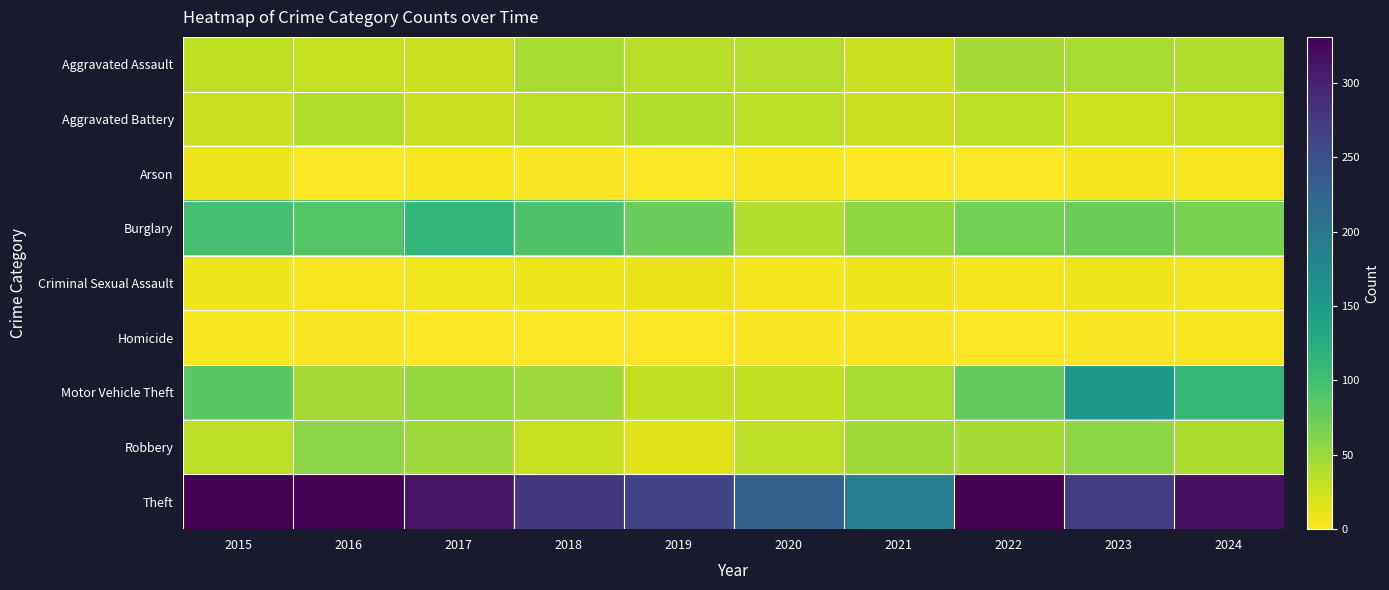

At which category is the sum across all series the highest?

2023